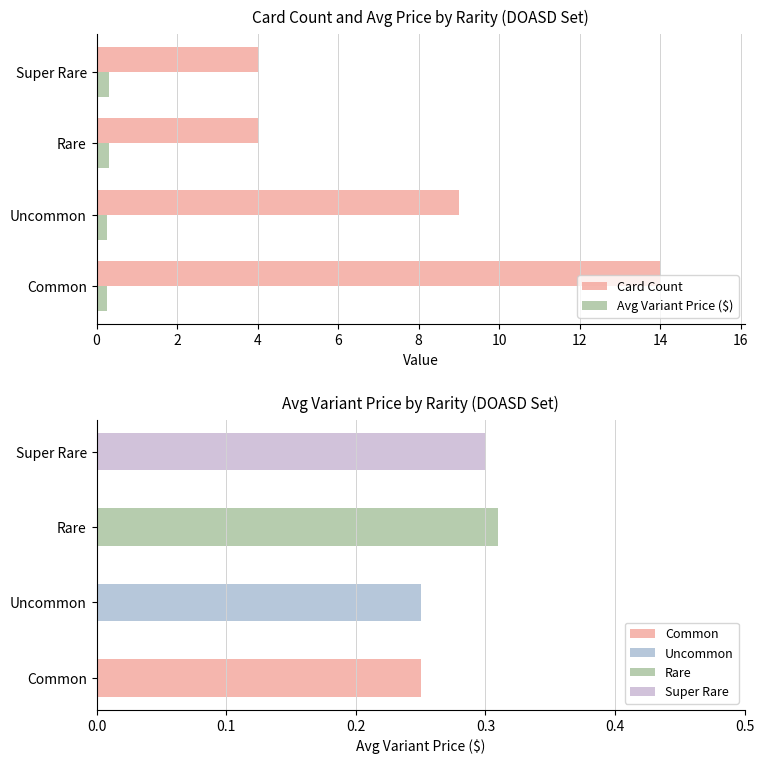

What is the difference between the maximum and second lowest values in the Card Count series?

10.0